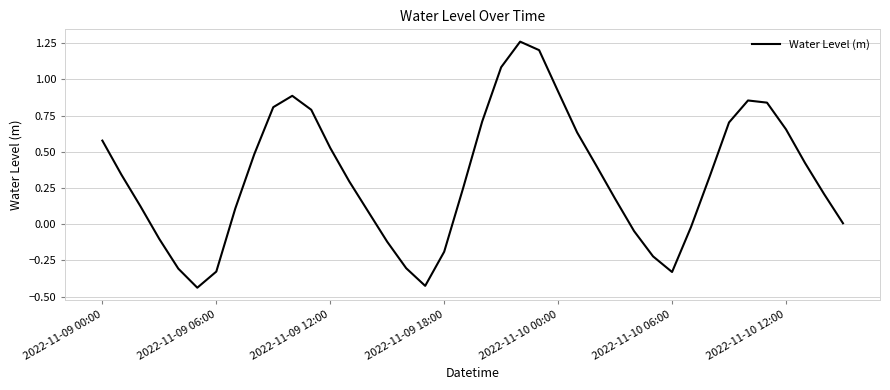

What is the difference between the maximum and minimum values?

1.7